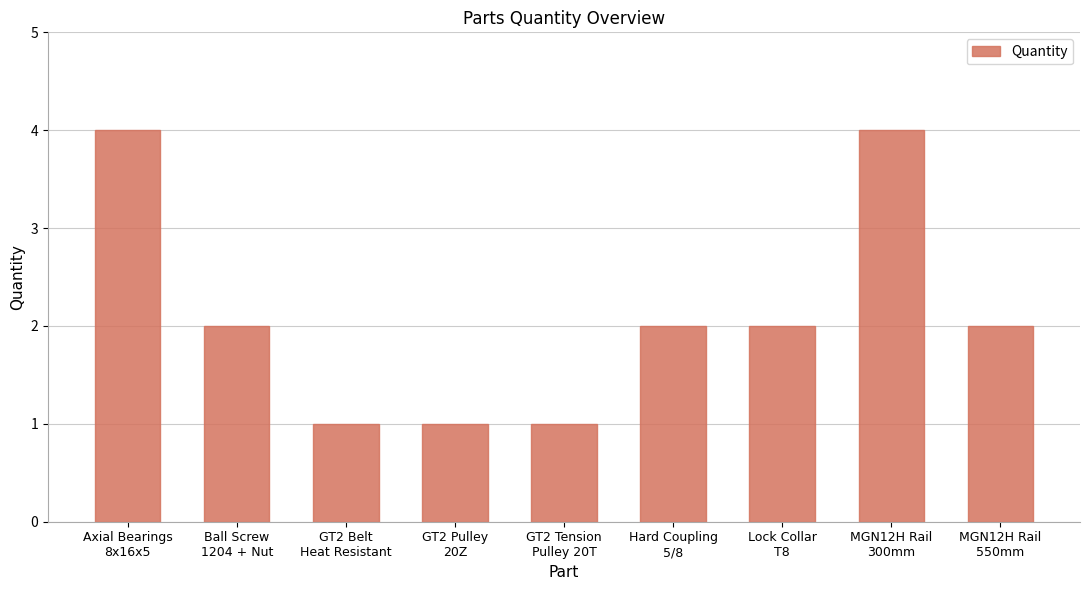

What is the maximum value shown in the chart?

4